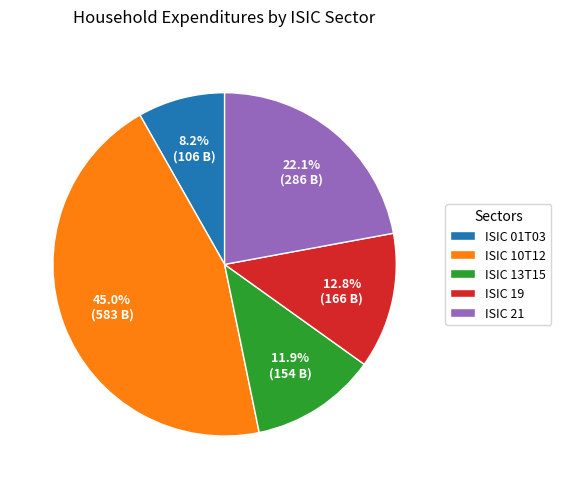

To the nearest percent, what percentage of the pie is ISIC 21?

22%